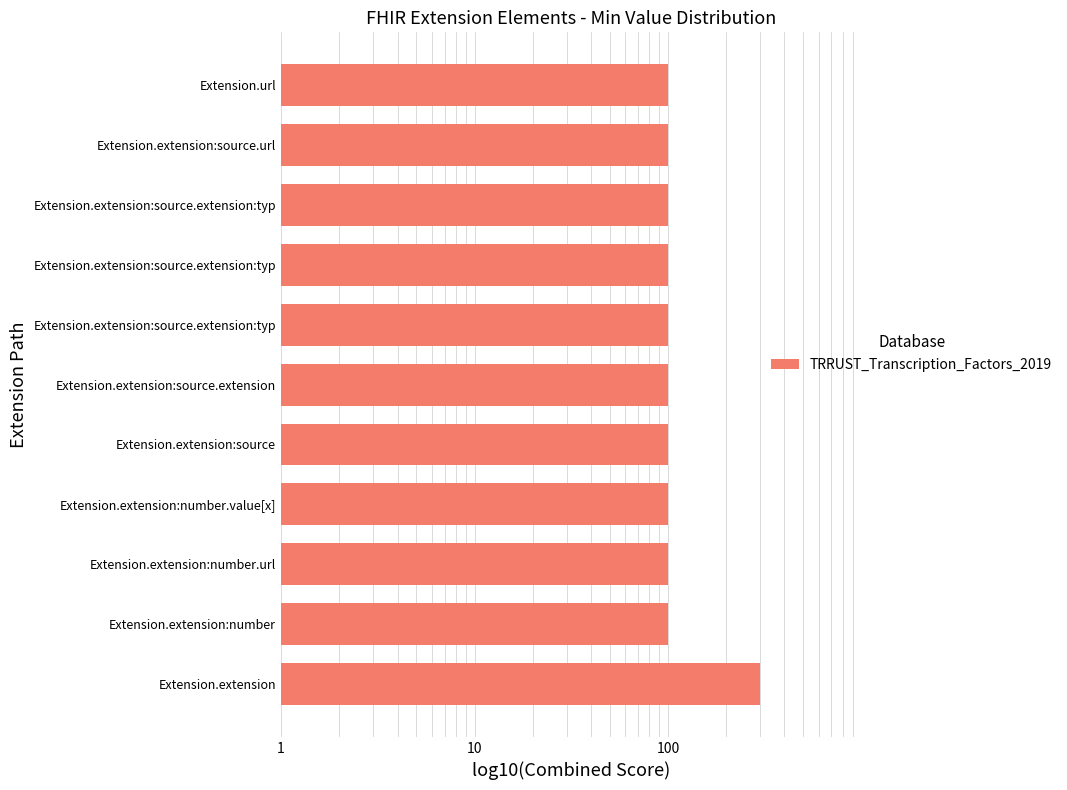

How many categories are shown in the chart?

11